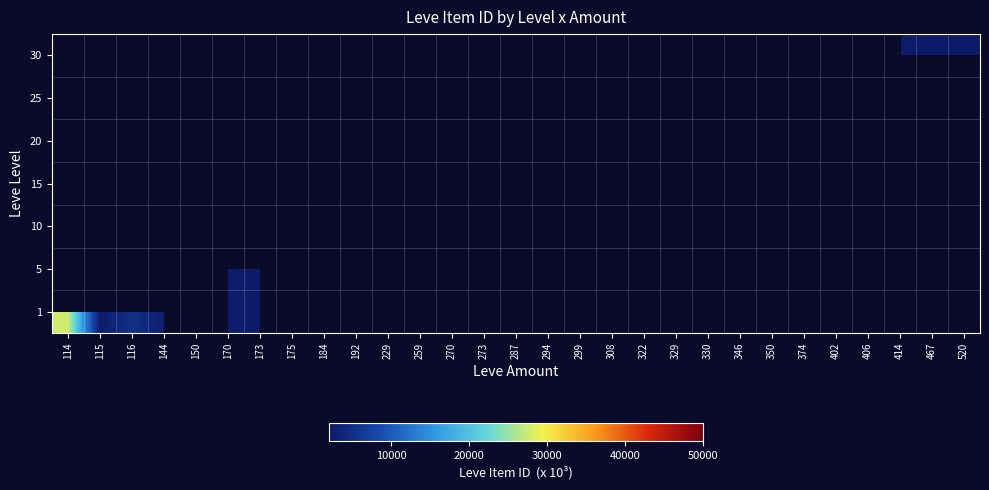

Which has a higher value, 350 or 273?

273